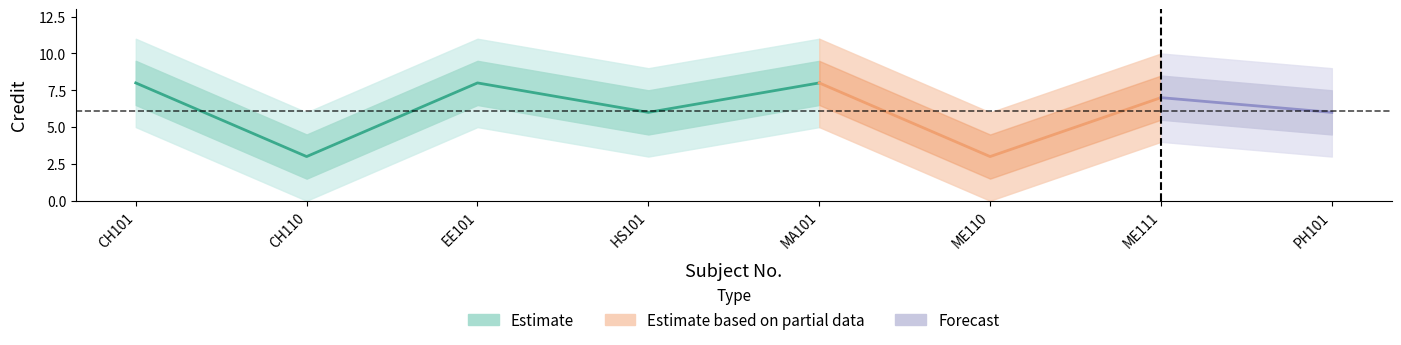

What value does the data have at ME110?

3